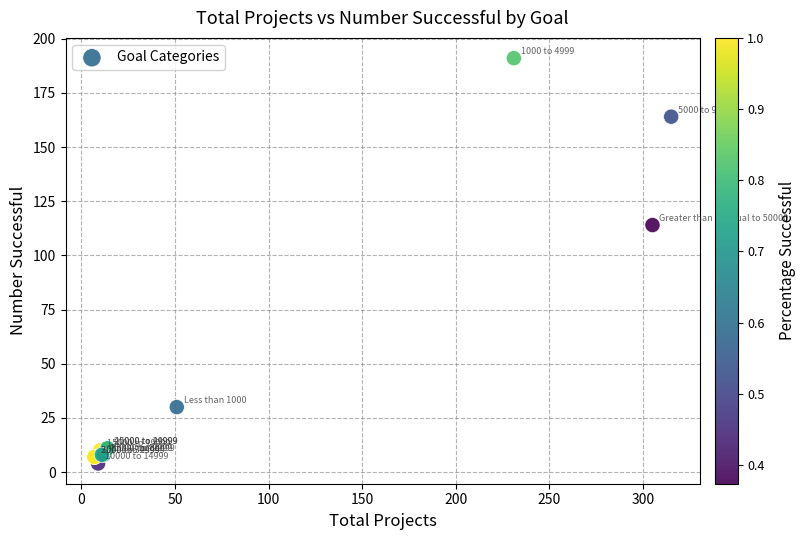

What Y value in the scatter plot is closest to 97?

114